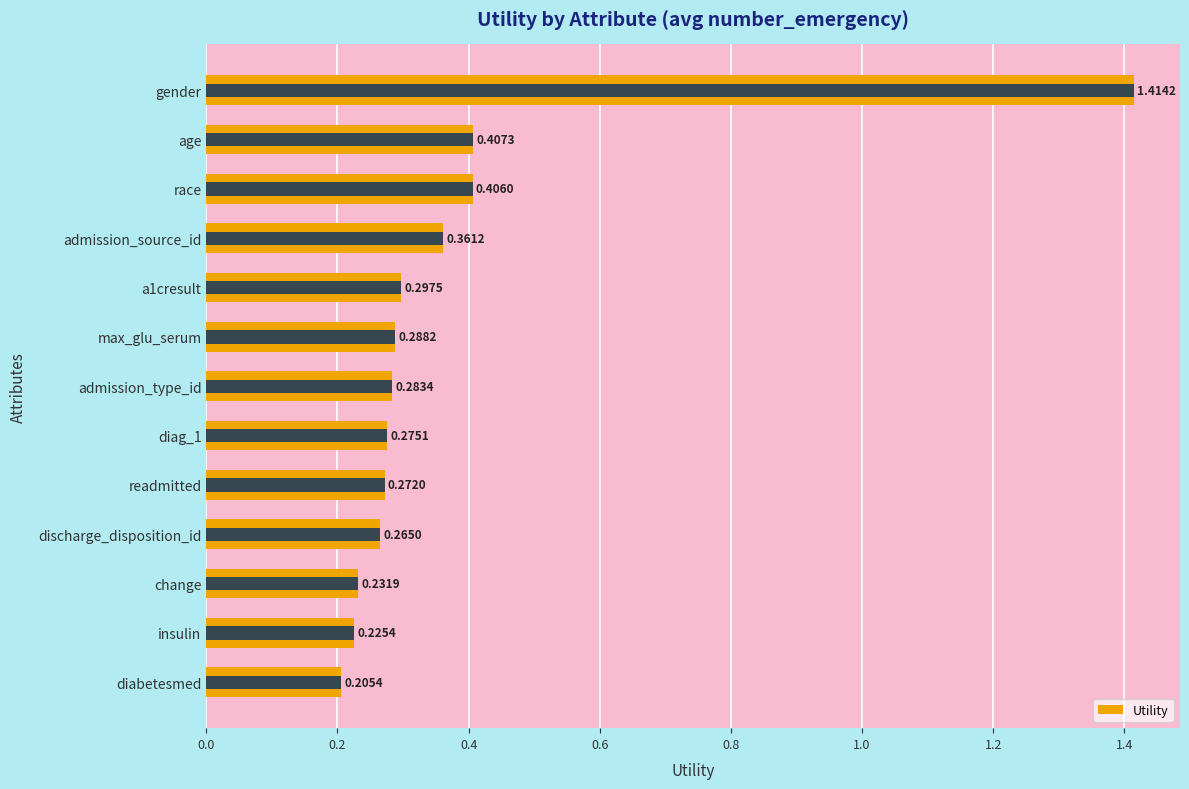

Read the value at gender.

1.4